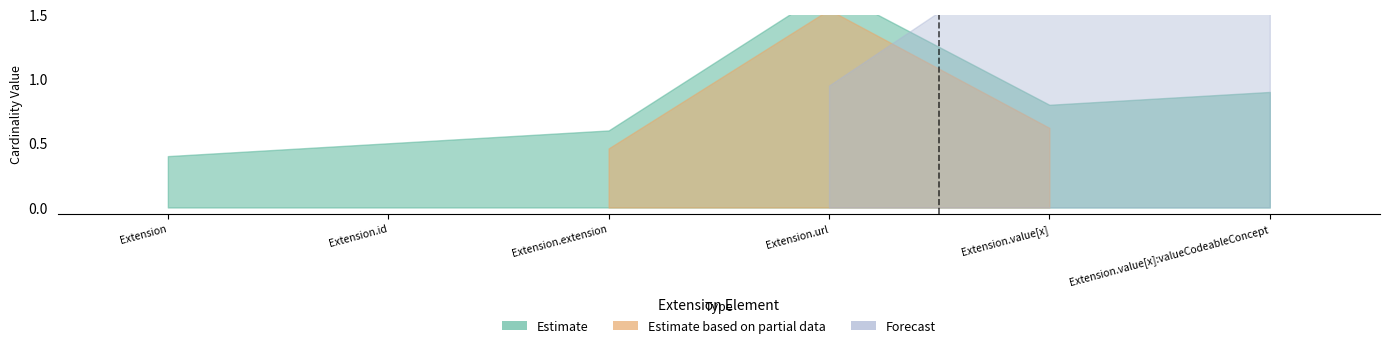

What is the difference between the second highest and second lowest values in the upper series?

1